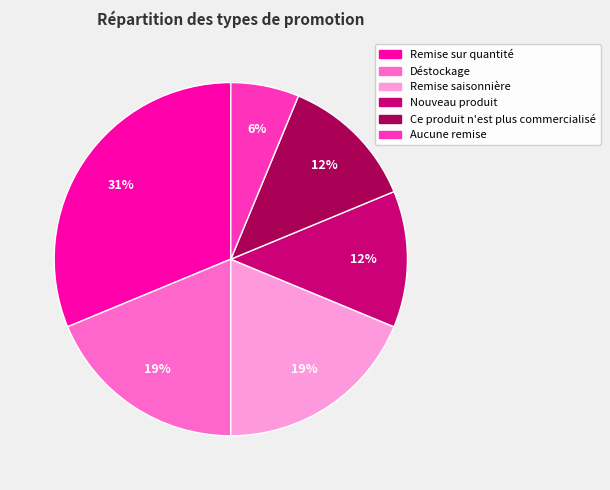

To the nearest percent, what is the difference between the largest and smallest slice percentages?

25%